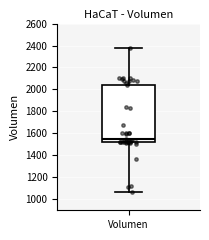

Where does the median line of the box for Volumen sit on the y-axis? The values are not printed on the chart, so give them approximately, as read against the axis.

1540